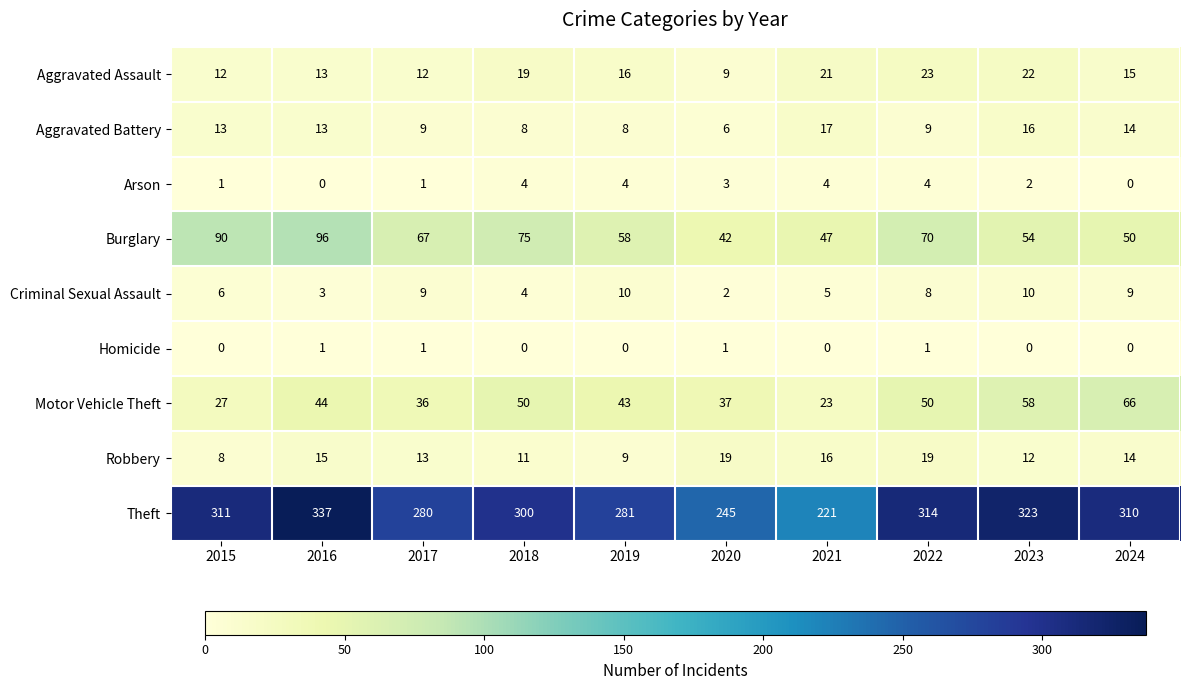

At which category is the sum across all series the highest?

2016